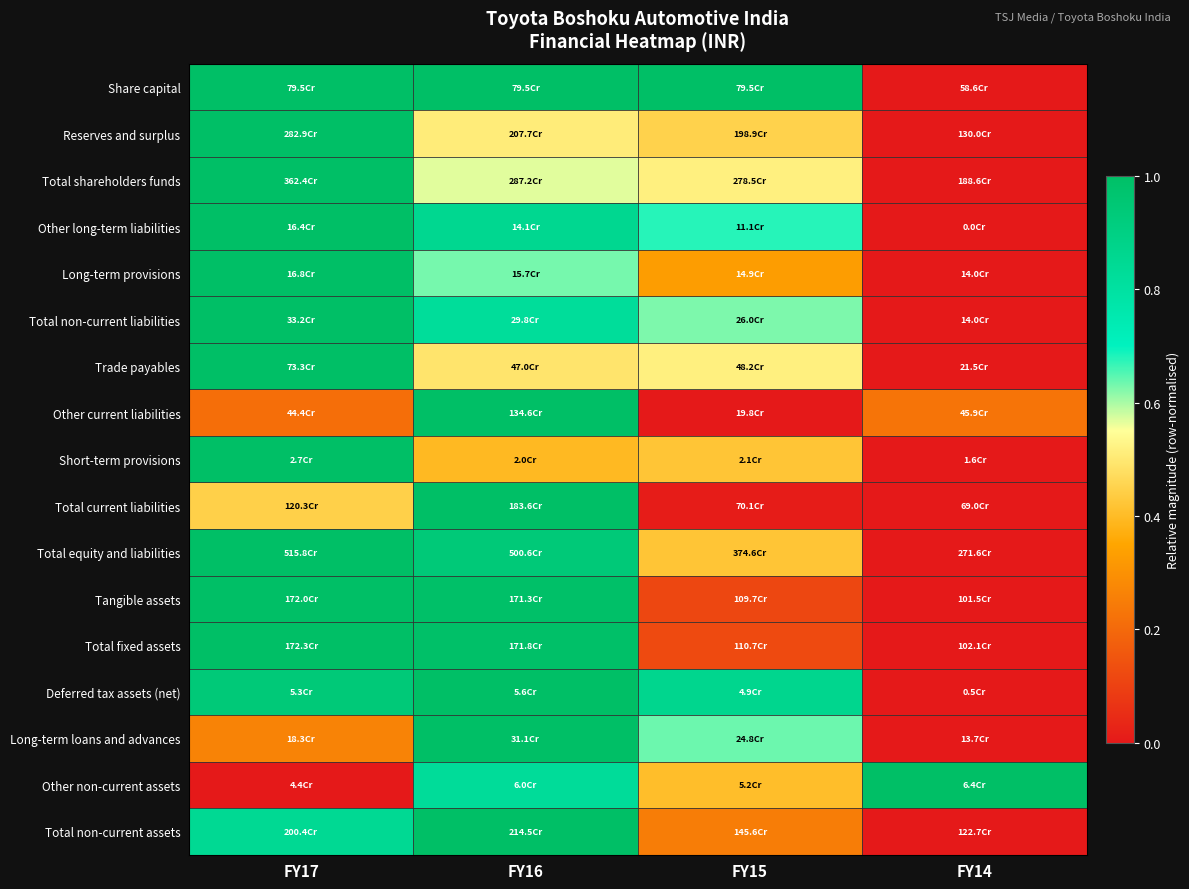

How many data points does each series have?

4